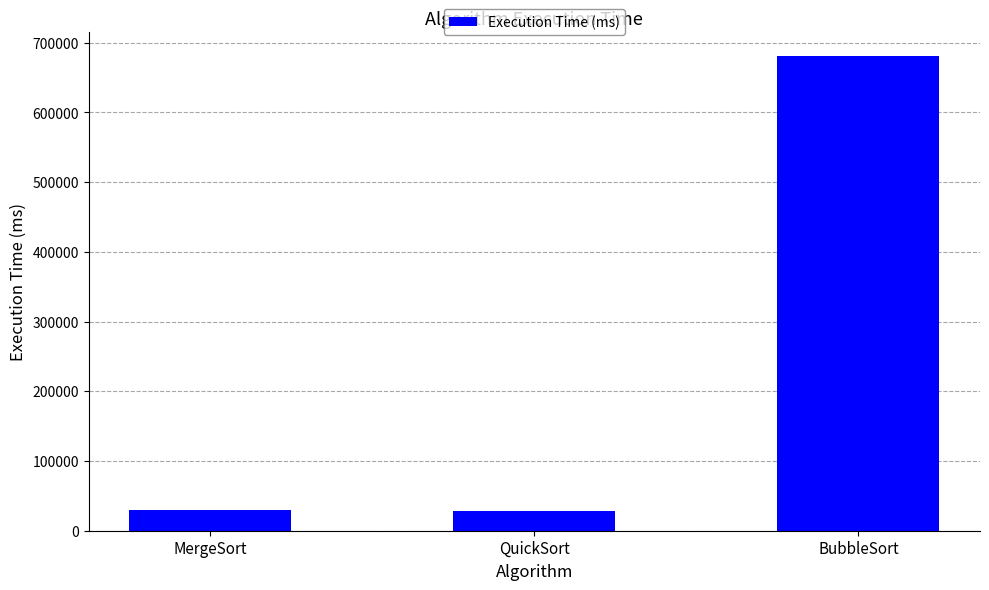

Is it true that the value at BubbleSort is 283224?

False